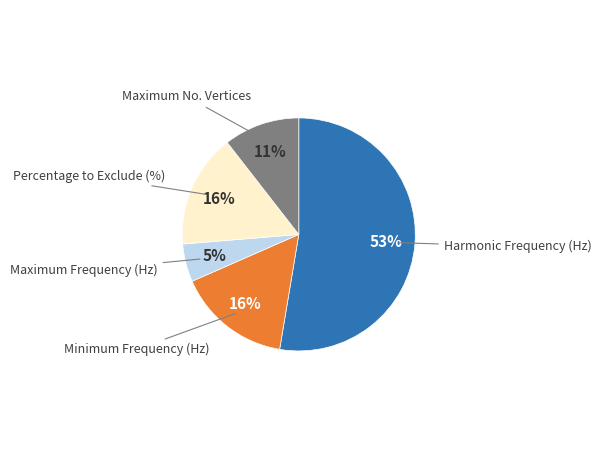

Is there a majority slice in this chart?

Yes